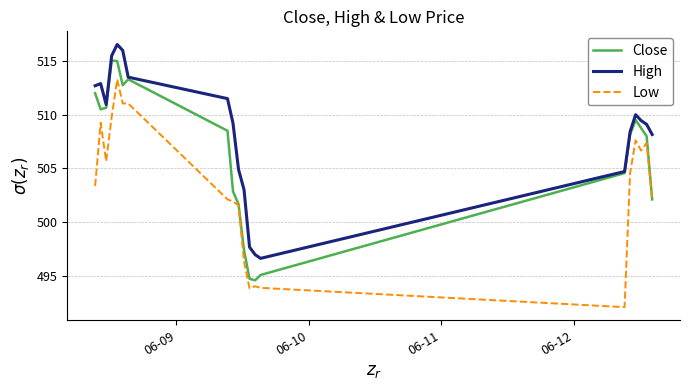

True or false: Close has more than 2 points higher than both neighbors.

True